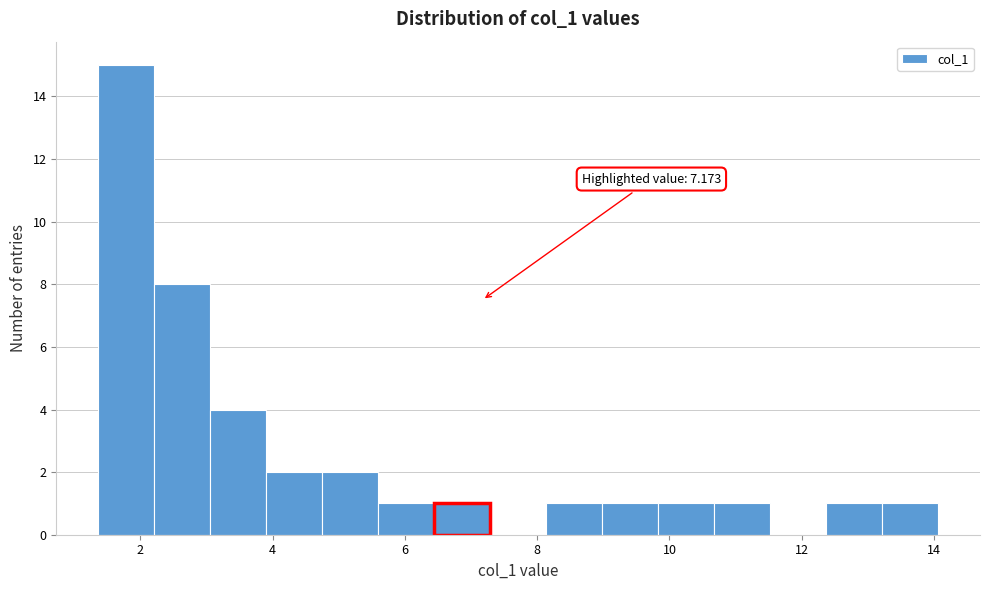

Which range on the x-axis has the tallest bar?

1.4 to 2.2